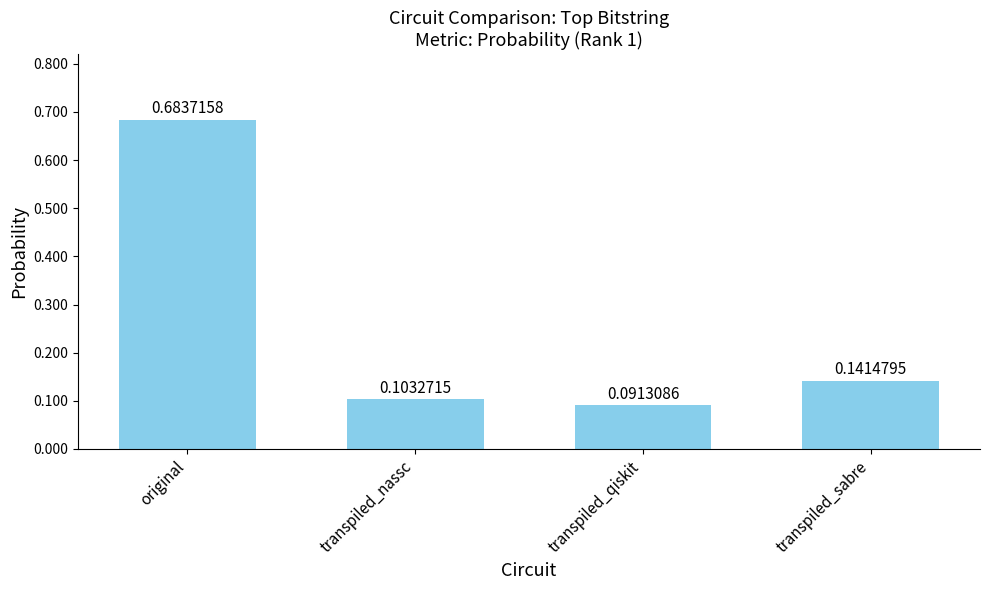

Is it true that the value at transpiled_sabre is 0.2?

False